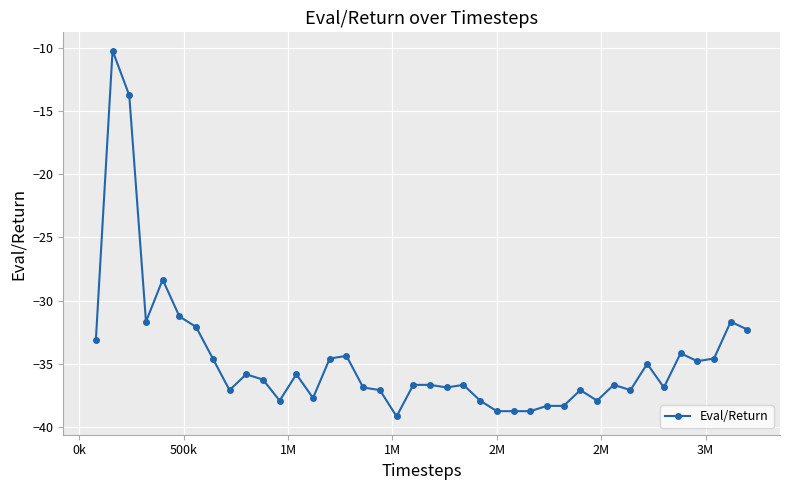

What is the minimum value shown in the chart?

-39.2